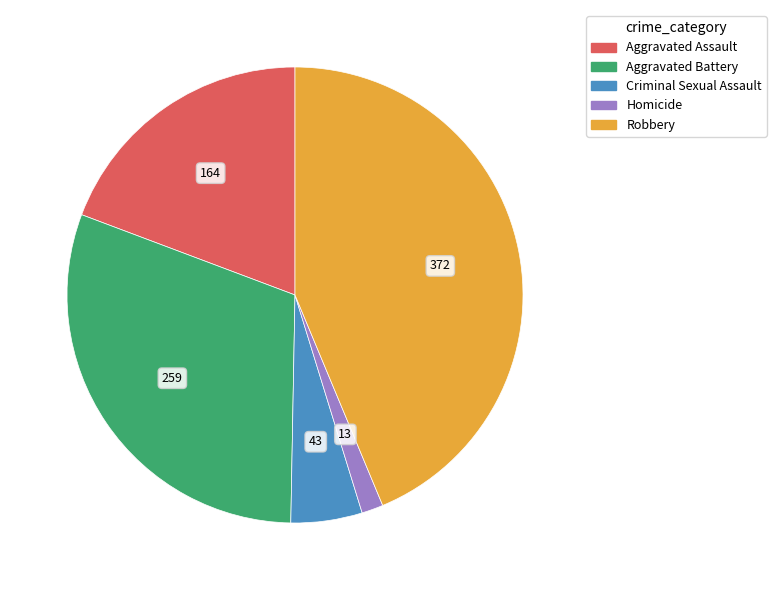

How many slices are in this pie chart?

5